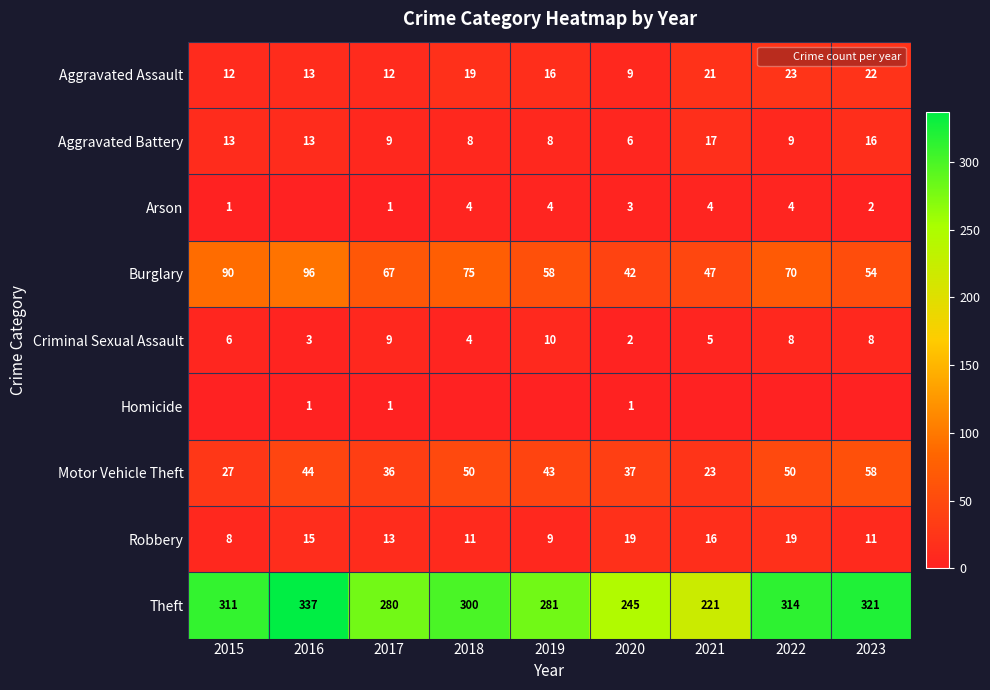

How many data points in Motor Vehicle Theft are less than 43?

4